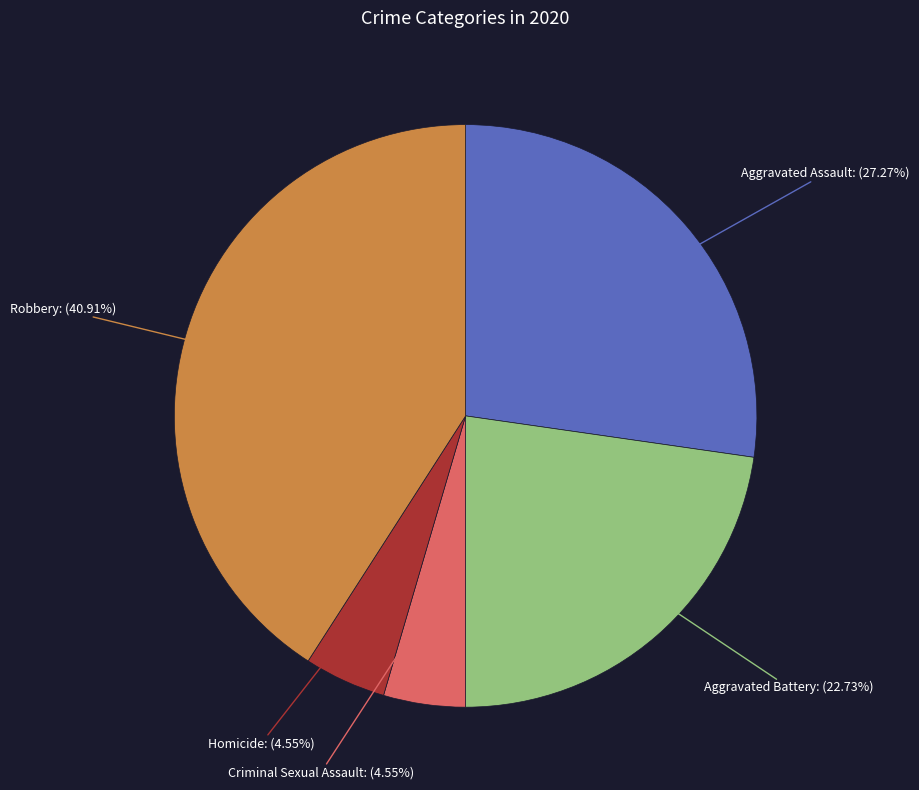

Does any single category account for the majority?

No